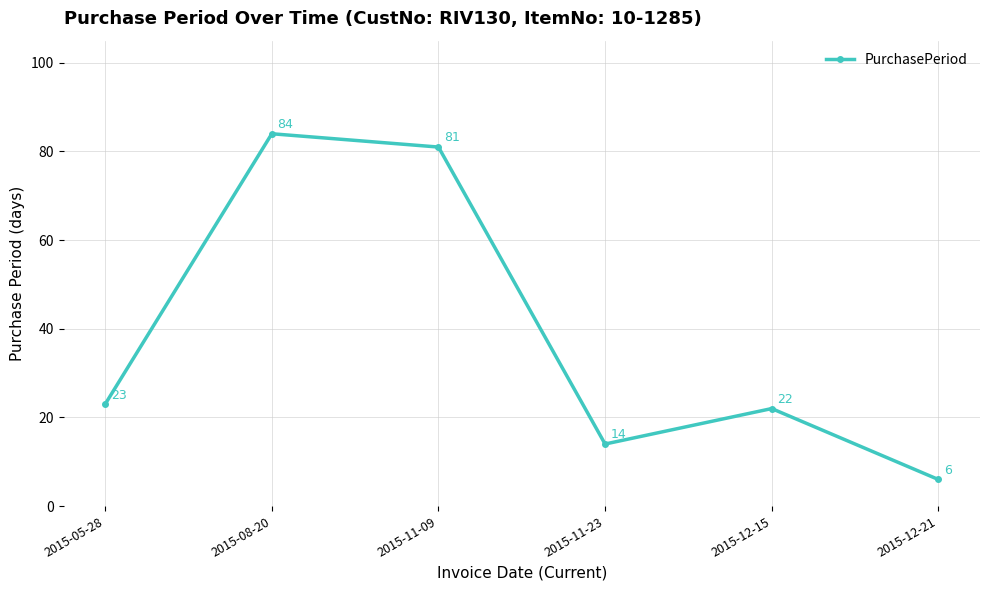

What is the smallest value displayed?

6